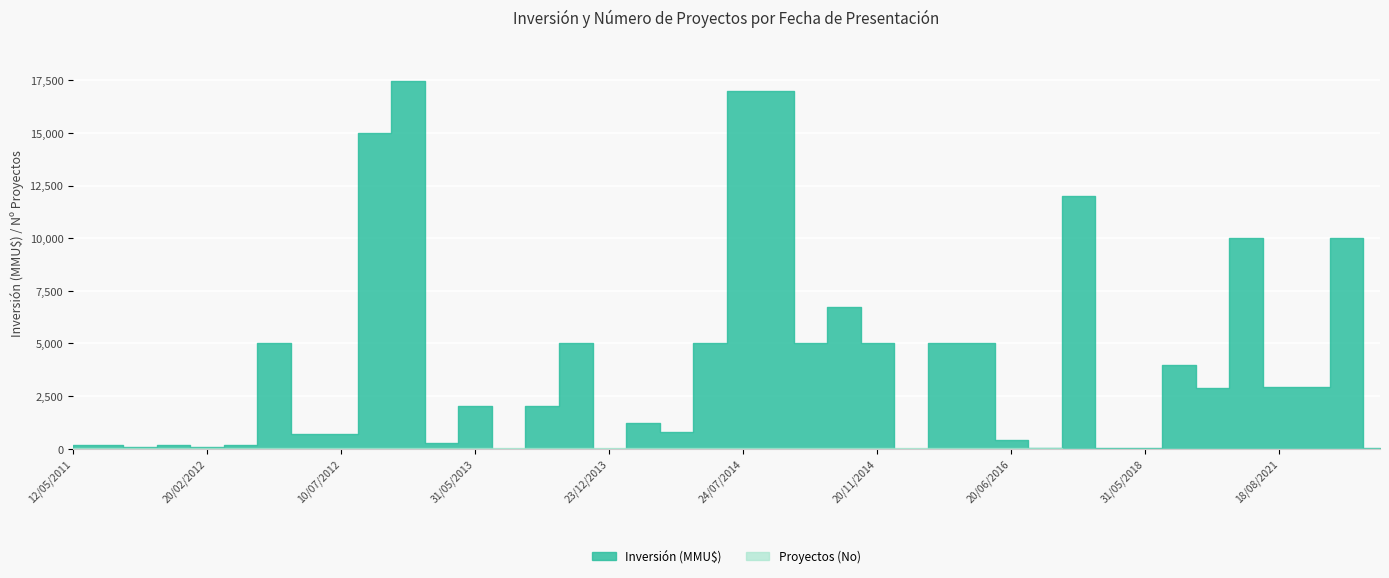

Is it true that Proyectos (No) equals 34 at 16/05/2012?

True